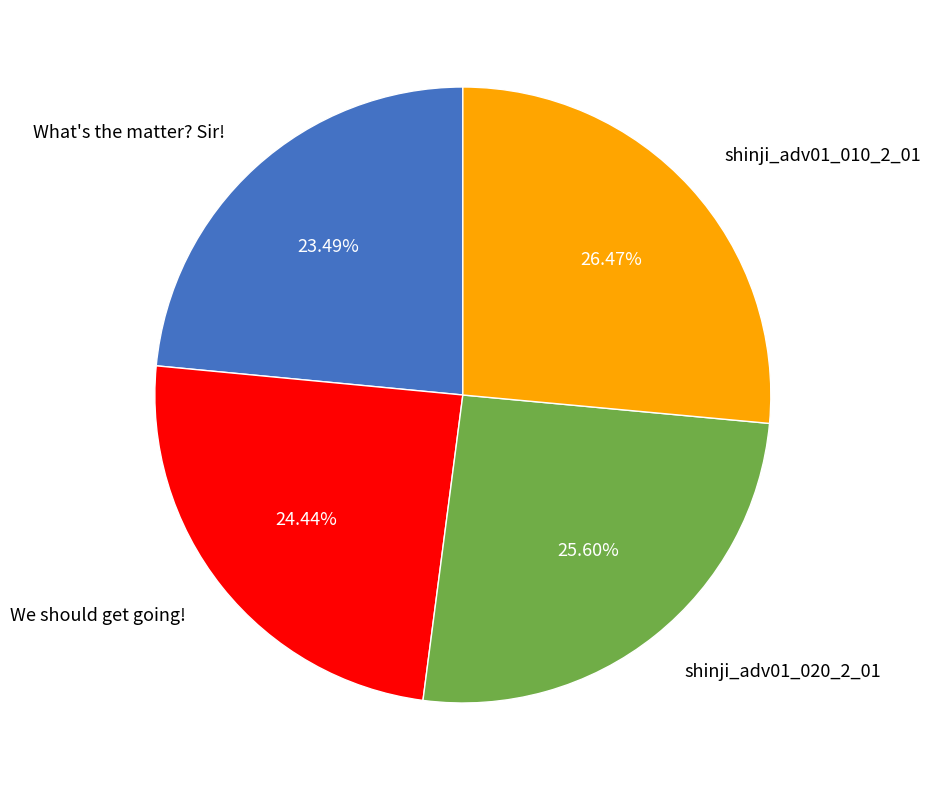

To the nearest percent, what is the average slice percentage?

25%